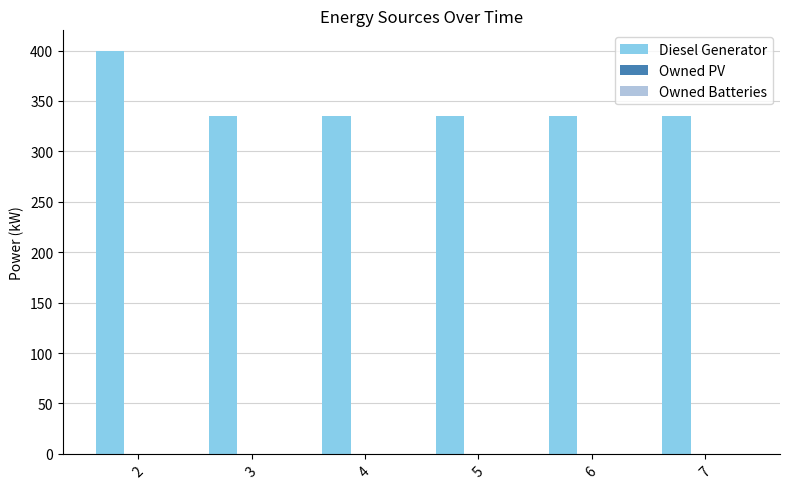

Does the chart contain any negative values?

No